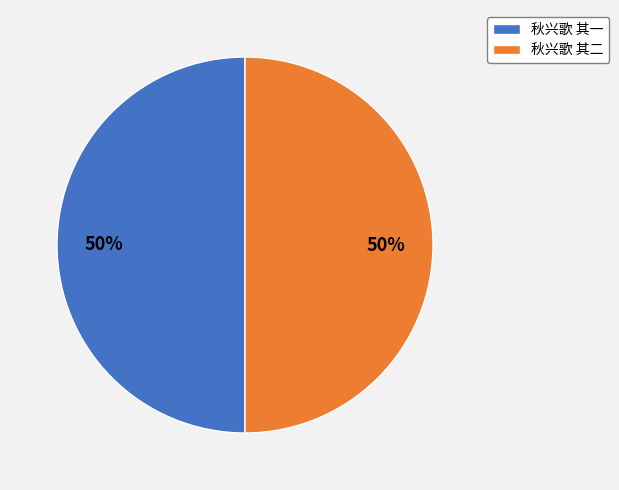

To the nearest percent, what portion does 秋兴歌 其一 represent?

50%